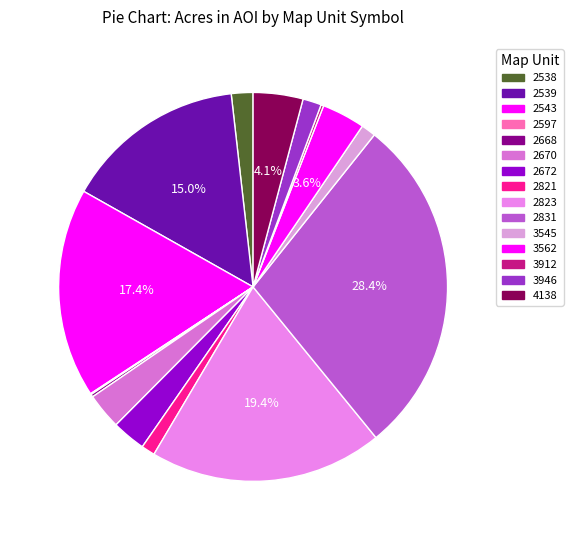

To the nearest percent, what percentage of the pie is 2543?

17%